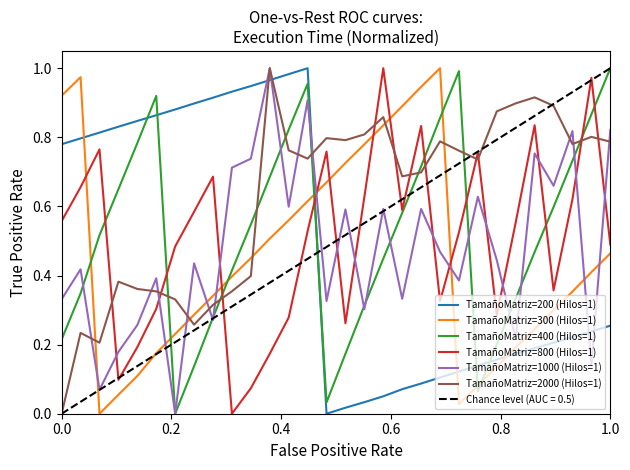

The value of TamañoMatriz=800 (Hilos=1) at 1.0 is 0.5. True or false?

True